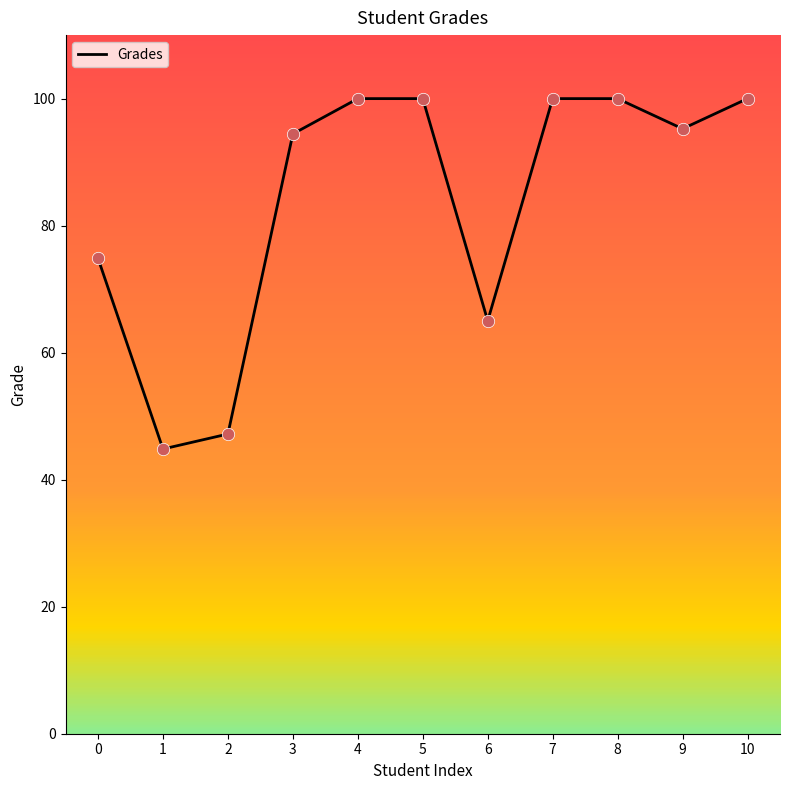

Which has a higher value, 9 or 8?

8